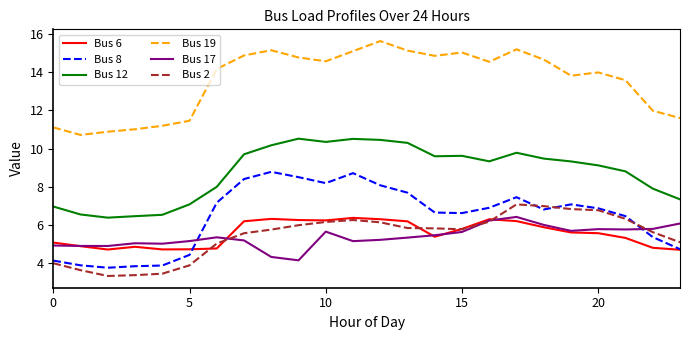

After their last crossing, which series has the higher values: Bus 17 or Bus 2?

Bus 17